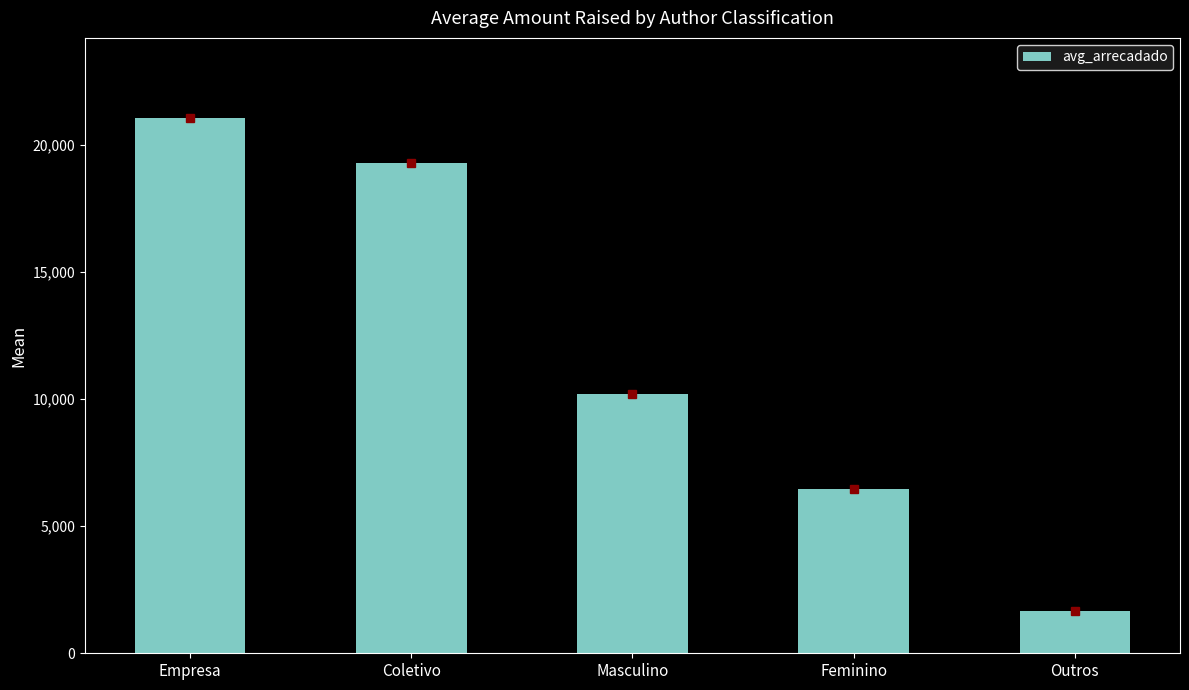

What is the approximate value at Empresa?

21062.0